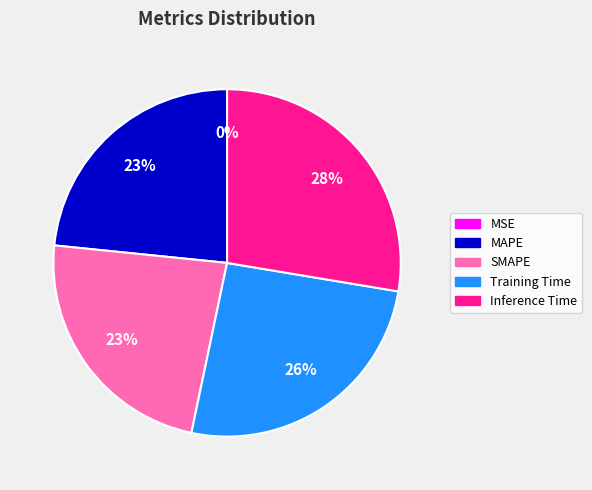

Between Inference Time and SMAPE, which is larger?

Inference Time